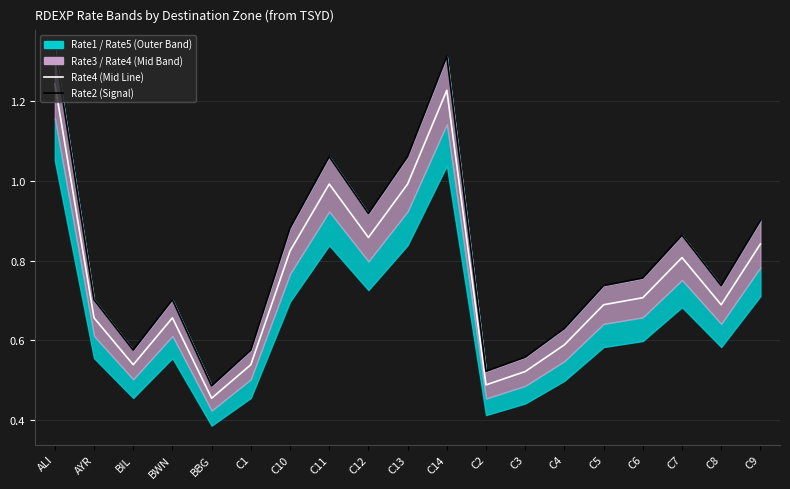

The value of Rate2 at C14 is 2.3. True or false?

False